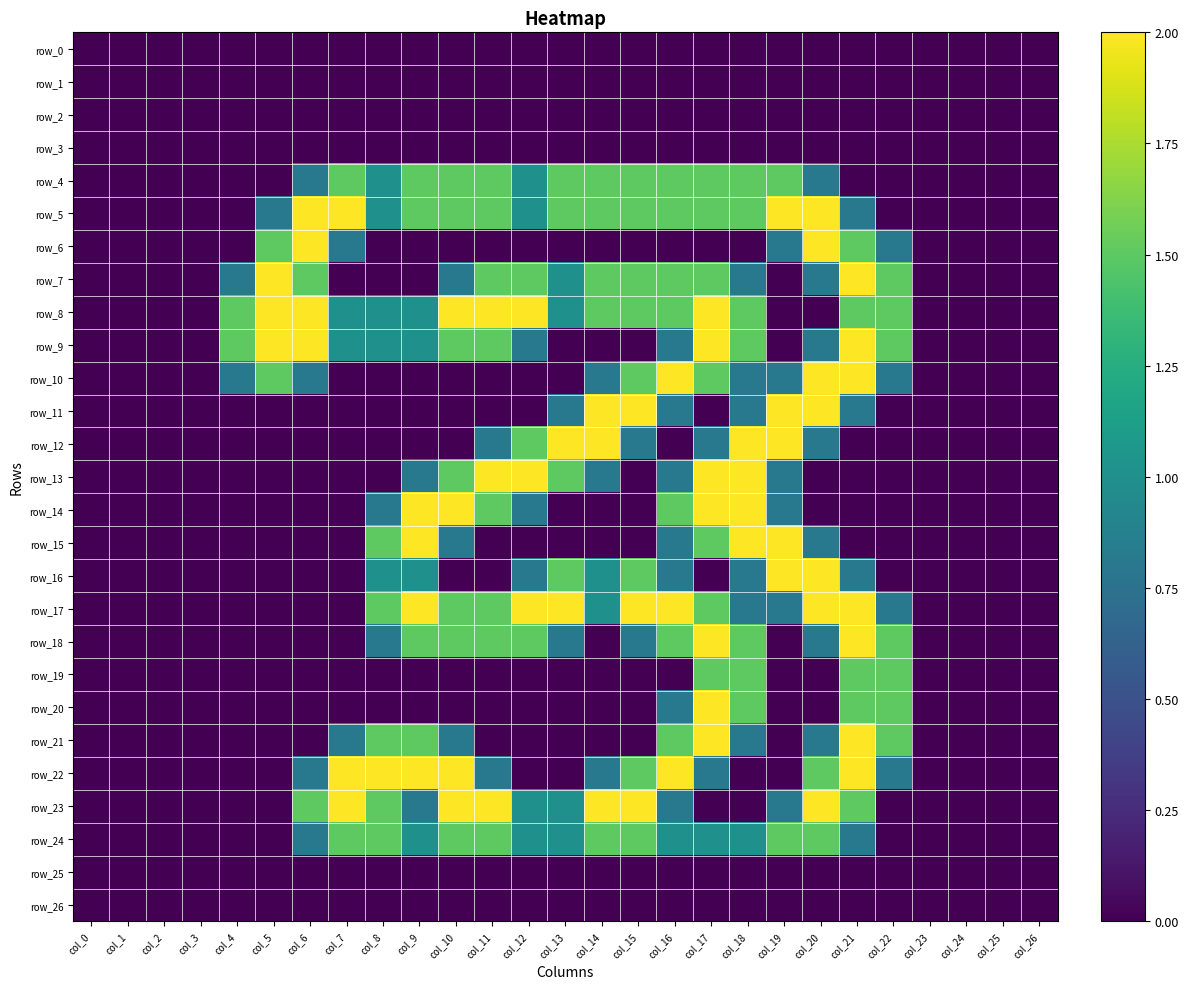

Which series changed the most between col_21 and col_25?

row_7